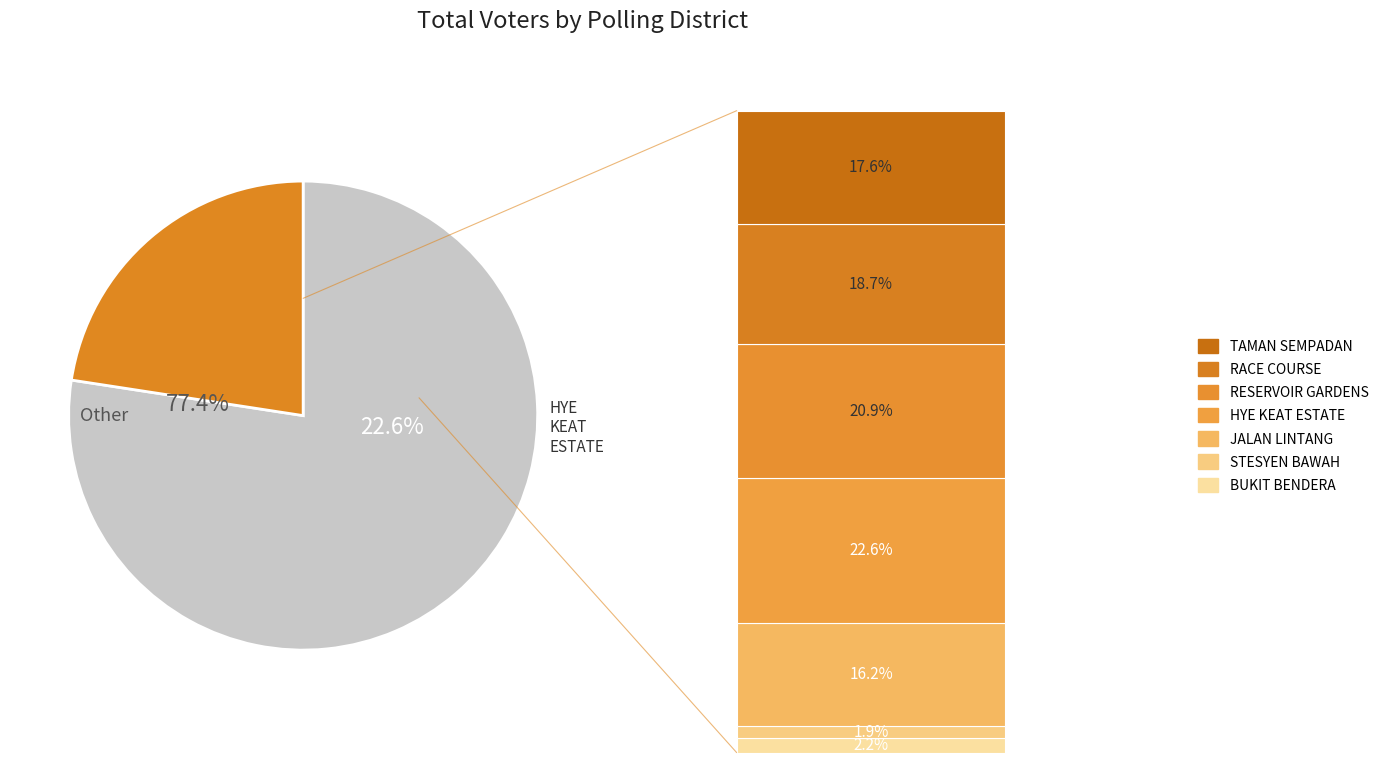

Combined, what portion of the pie is HYE KEAT ESTATE and RACE COURSE?

41.3%